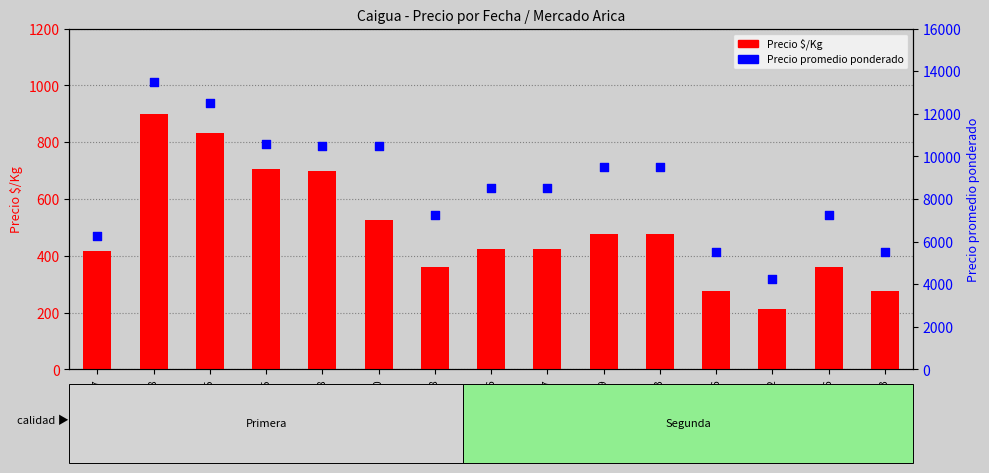

Is the value of Precio promedio ponderado at 2021-08-19 greater than the value of Precio $/Kg at 2021-11-26?

Yes